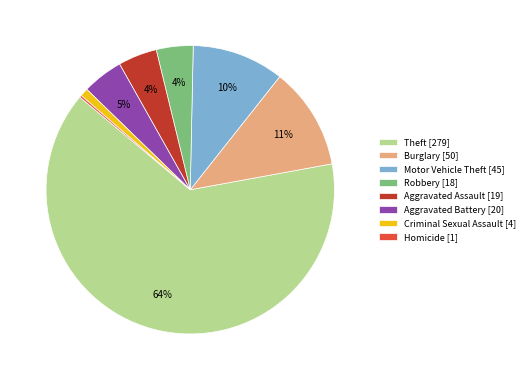

What is the largest slice in the pie chart?

Theft [279]